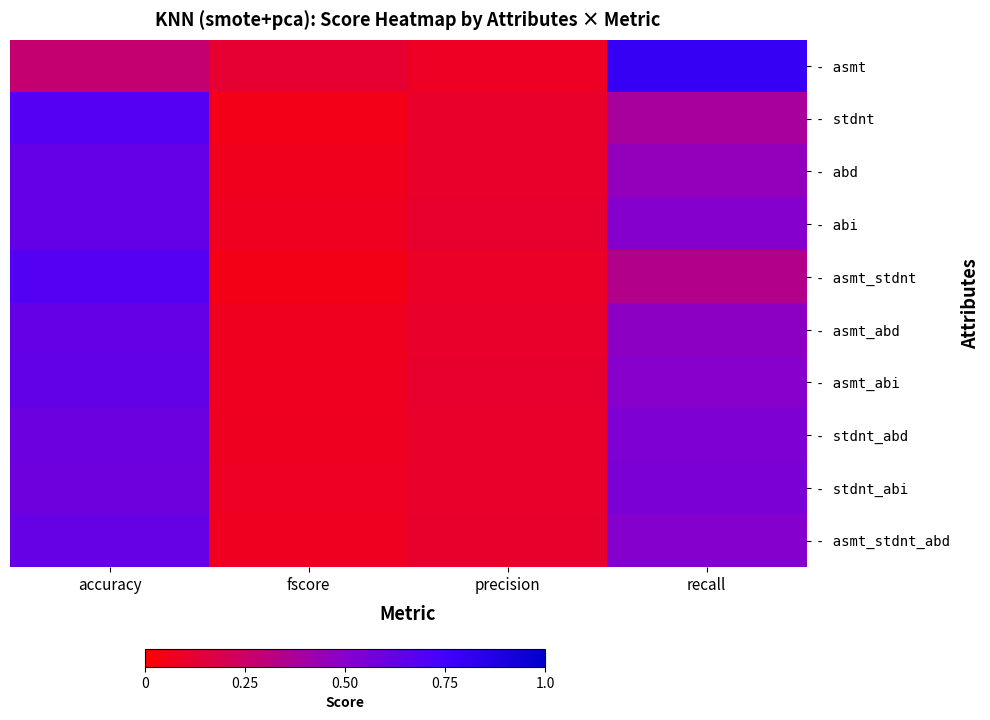

What is the maximum value shown in the chart?

0.8